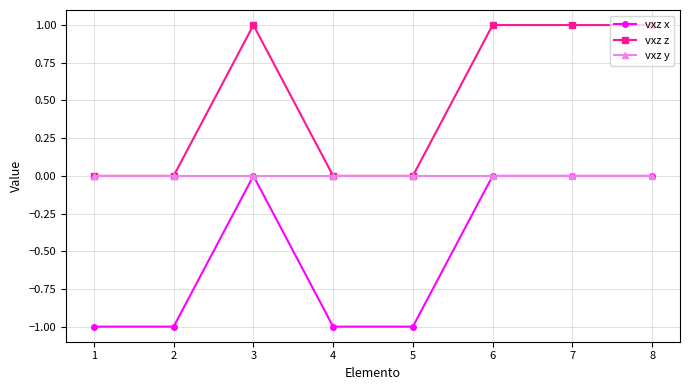

True or false: vxz x and vxz z intersect in this chart.

False